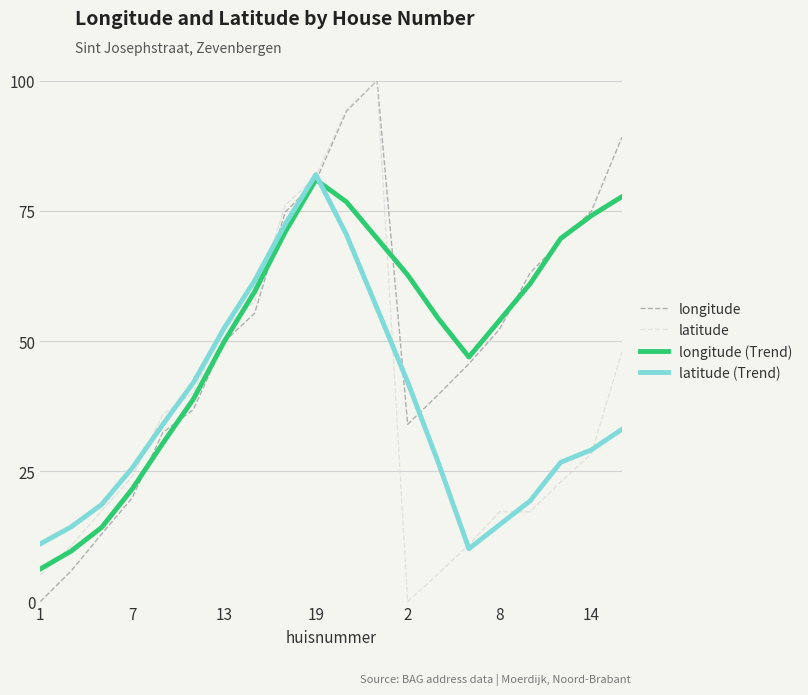

Does the chart have visible grid lines?

Yes